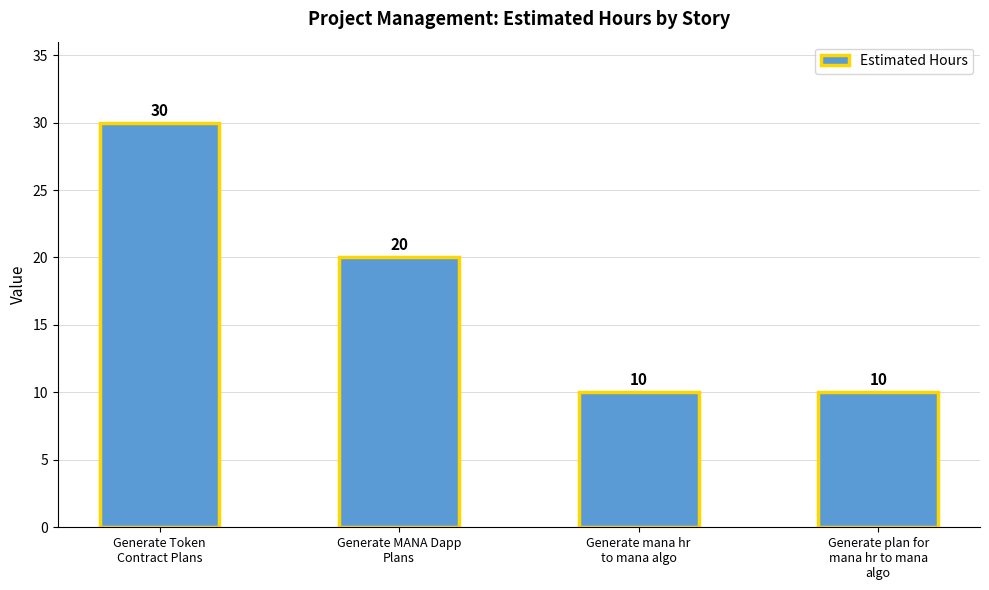

What is the label of the 3rd bar from the left?

Generate mana hr
to mana algo